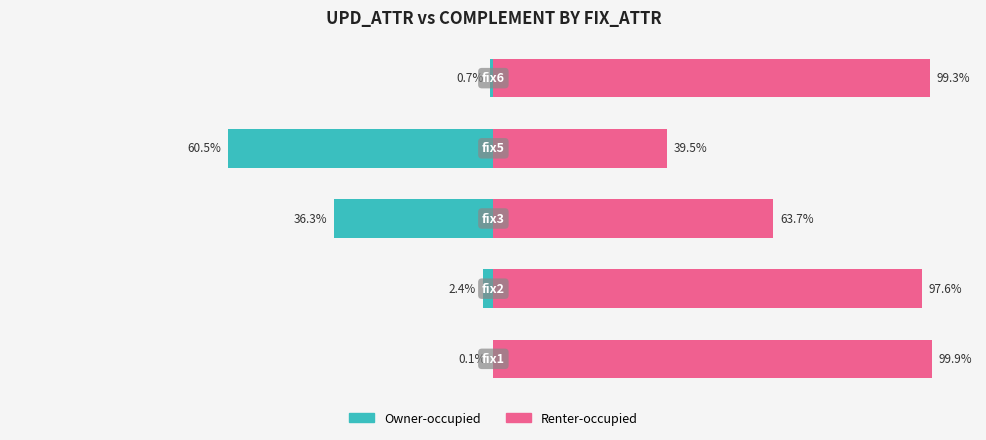

Which series has the largest total across all categories?

Renter-occupied